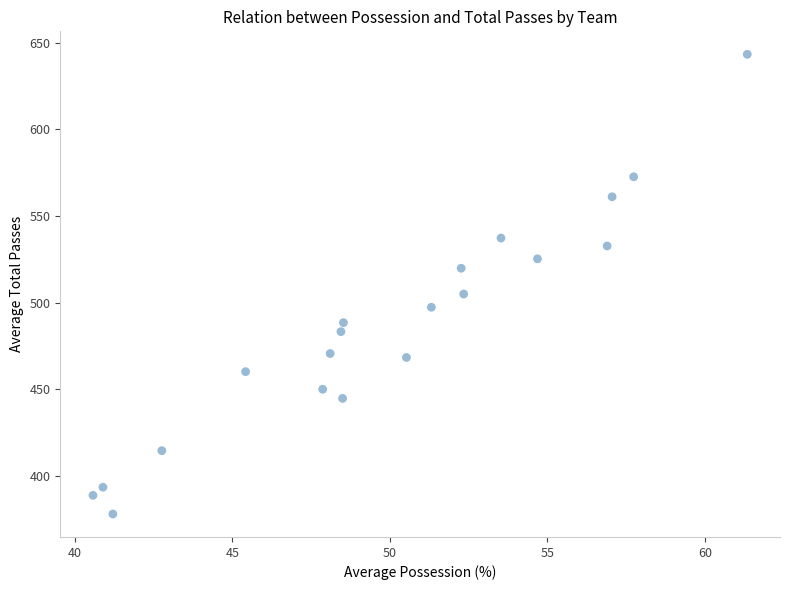

What Y value in the scatter plot is closest to 510?

504.9